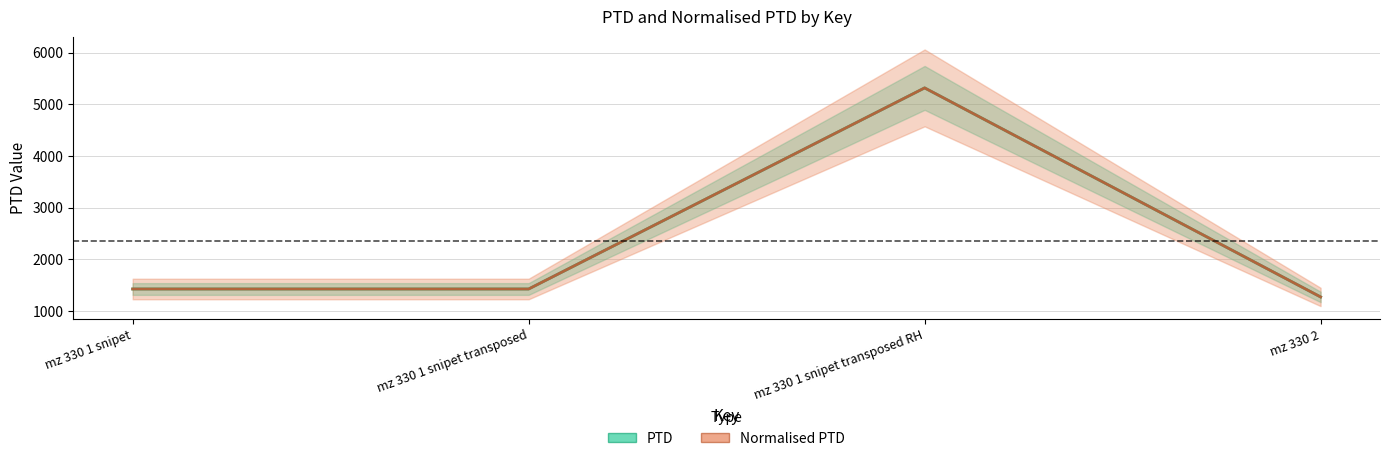

Rank the series at mz 330 2 from highest to lowest value.

PTD, Normalised PTD